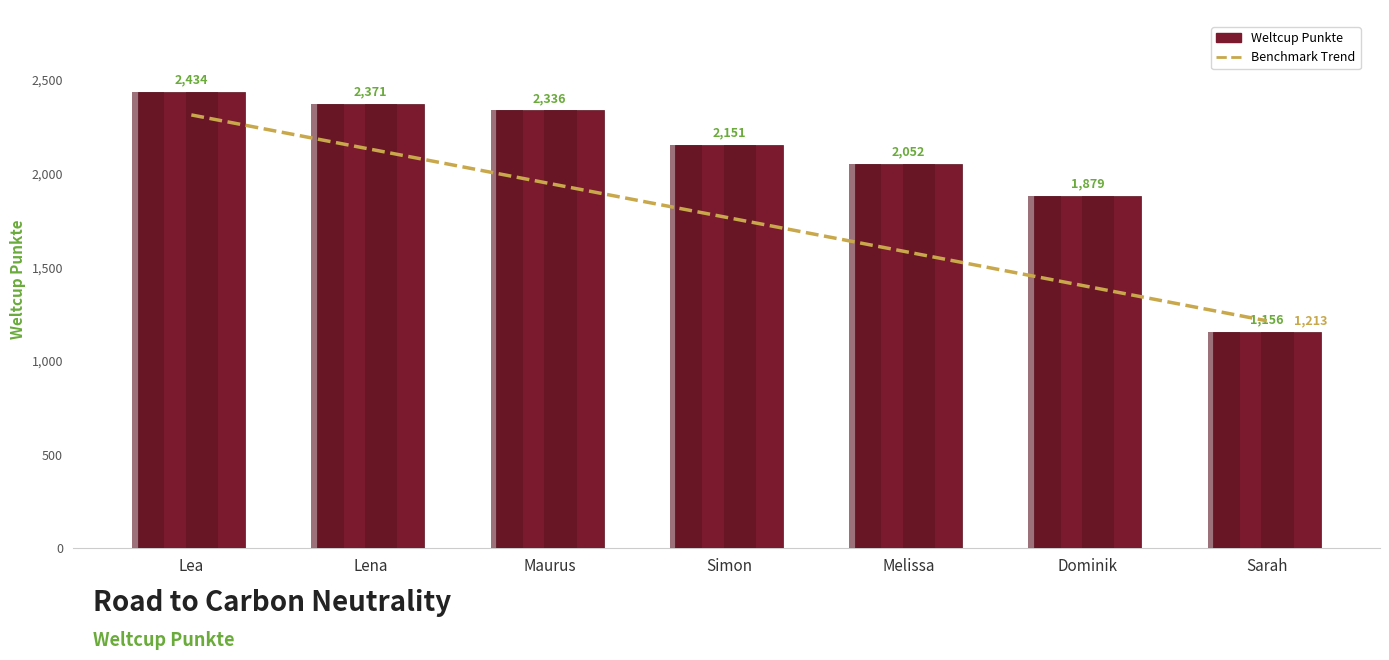

What is the maximum value for Weltcup Punkte?

2434.0